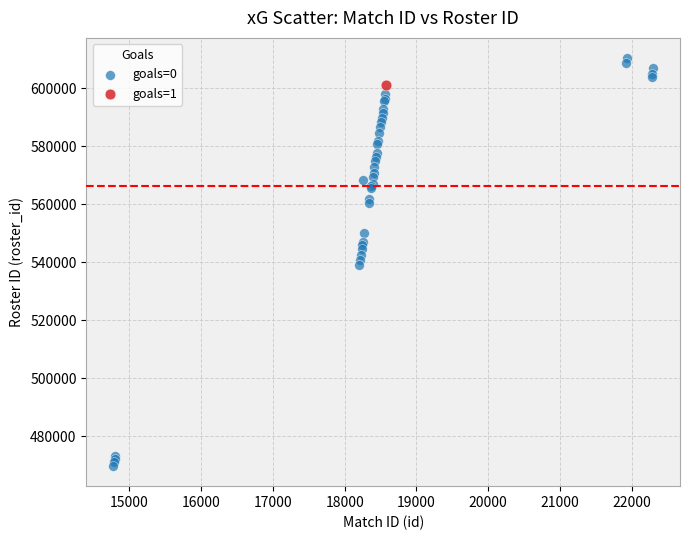

What are all the series names shown in the legend?

goals=0, goals=1